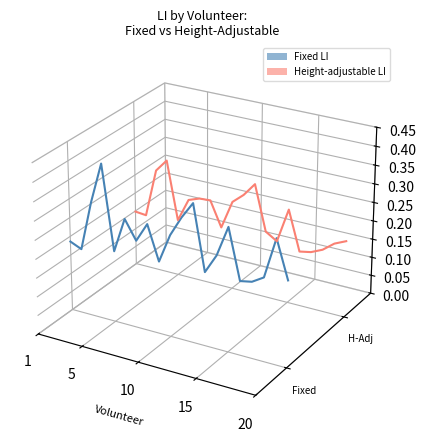

True or false: Height-adjustable LI has more than 0 interior local peaks.

True